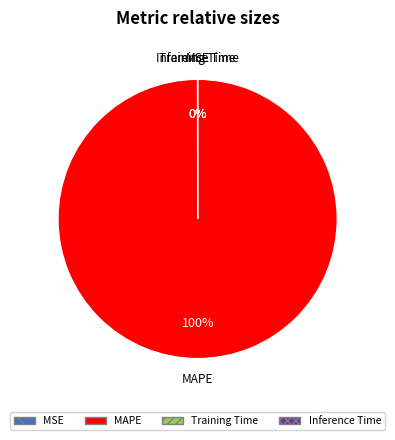

The MAPE slice represents 88% of the pie. True or false?

False